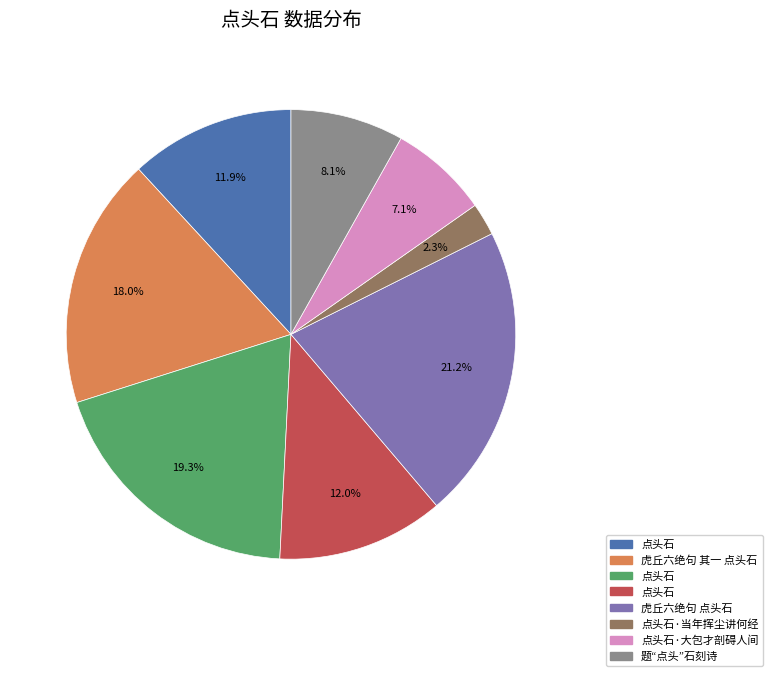

Is there any slice that represents more than half of the pie?

No